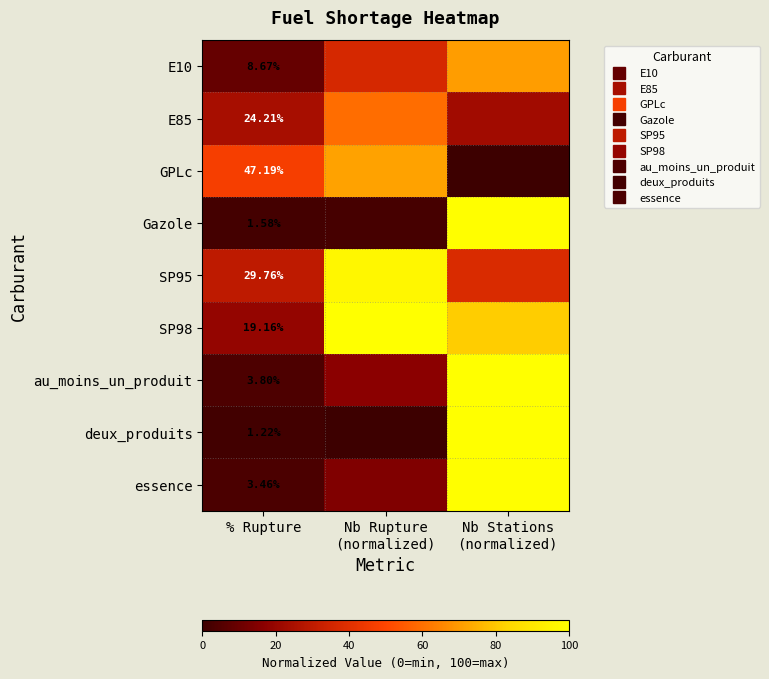

List the series in order of their peak value, highest first.

SP98, au_moins_un_produit, deux_produits, Gazole, essence, SP95, GPLc, E10, E85